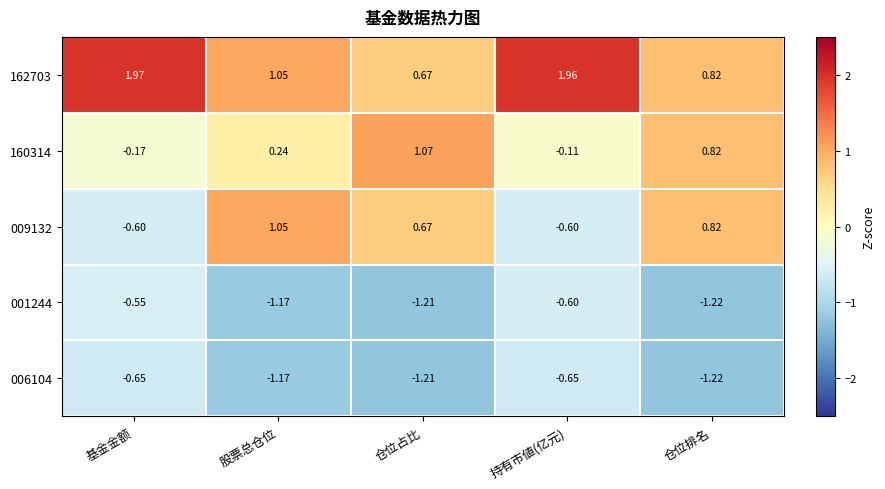

How many categories are shown in the chart?

5